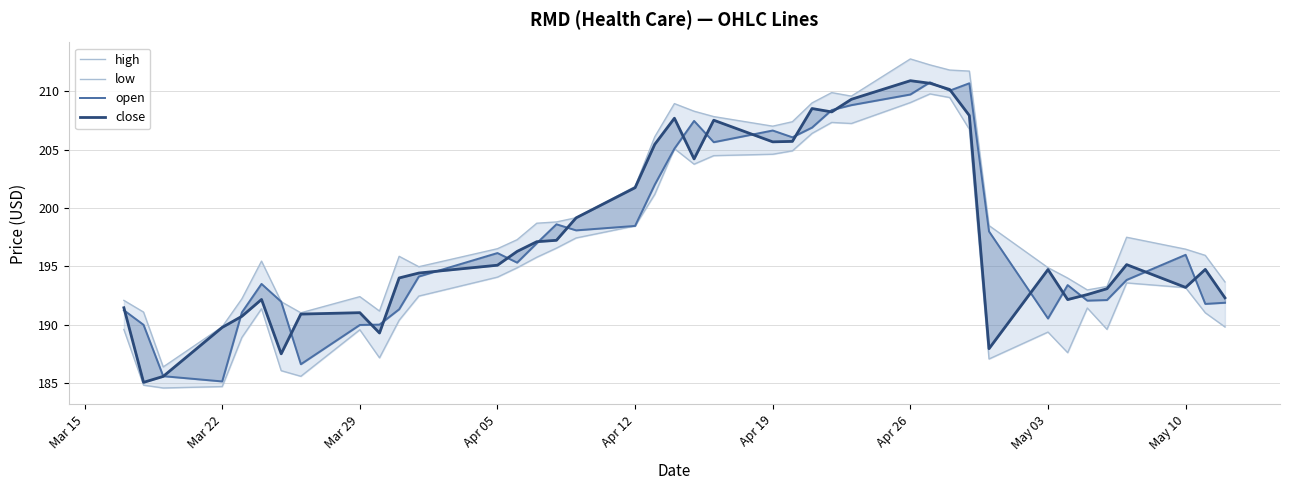

What are all the series names shown in the legend?

high, low, open, close